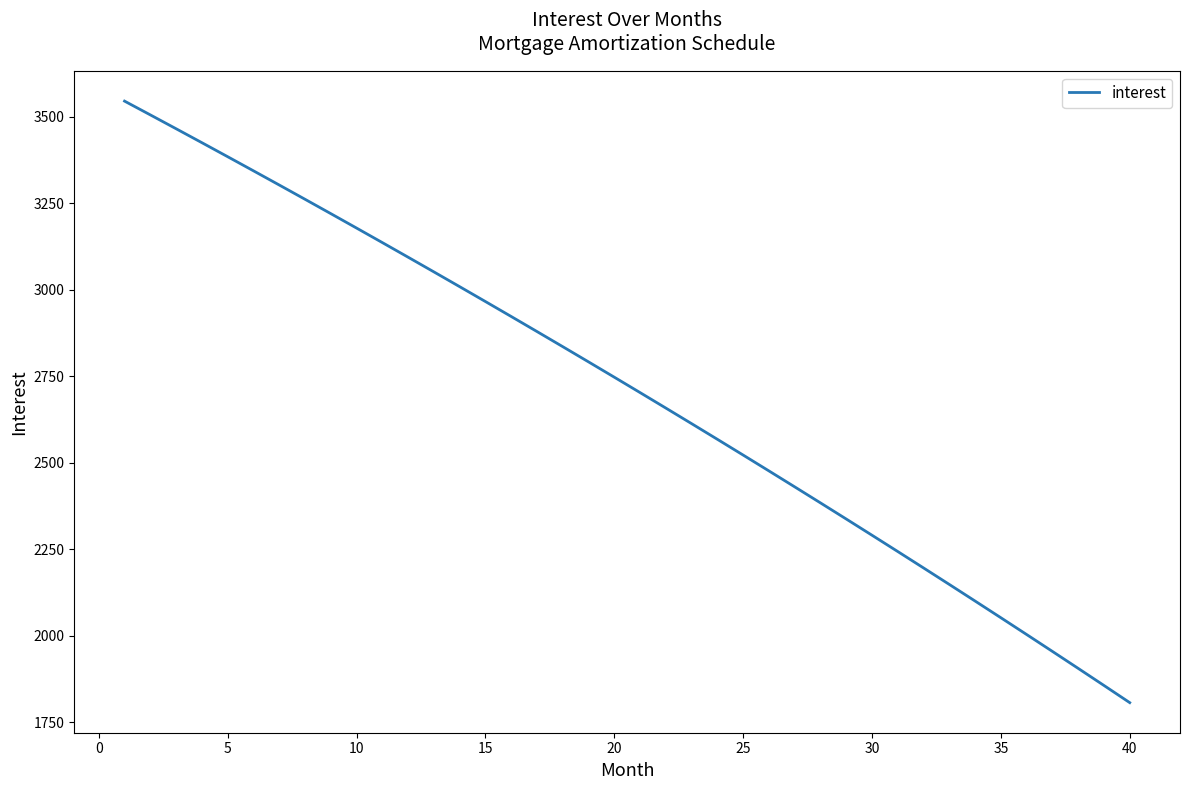

What is the maximum value shown in the chart?

3545.2